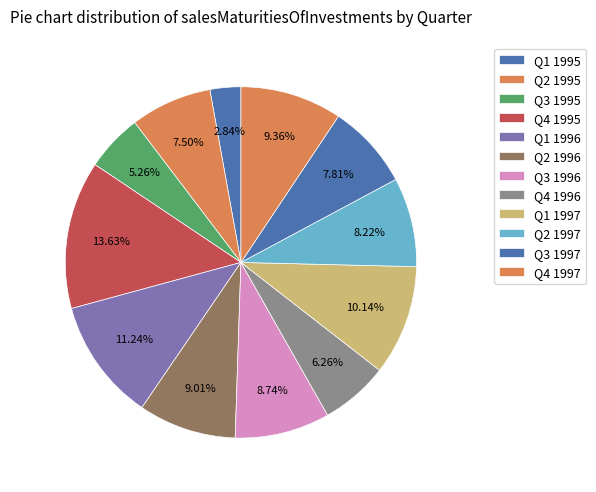

To the nearest percent, what is the average slice percentage?

8%